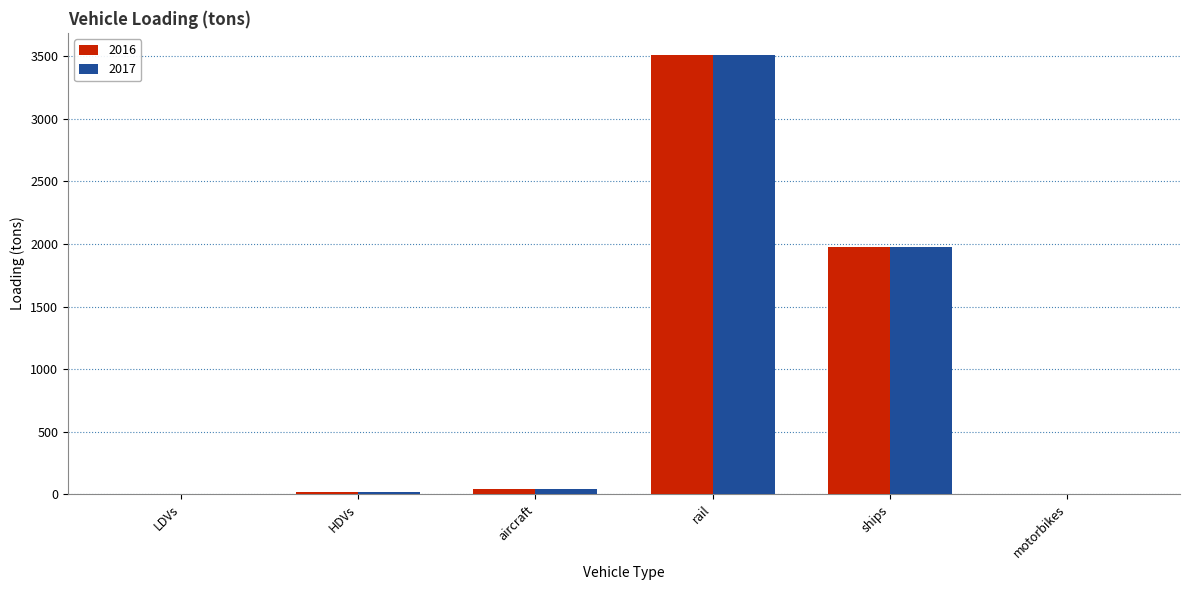

Where is 2016 nearest to the value 1756?

ships